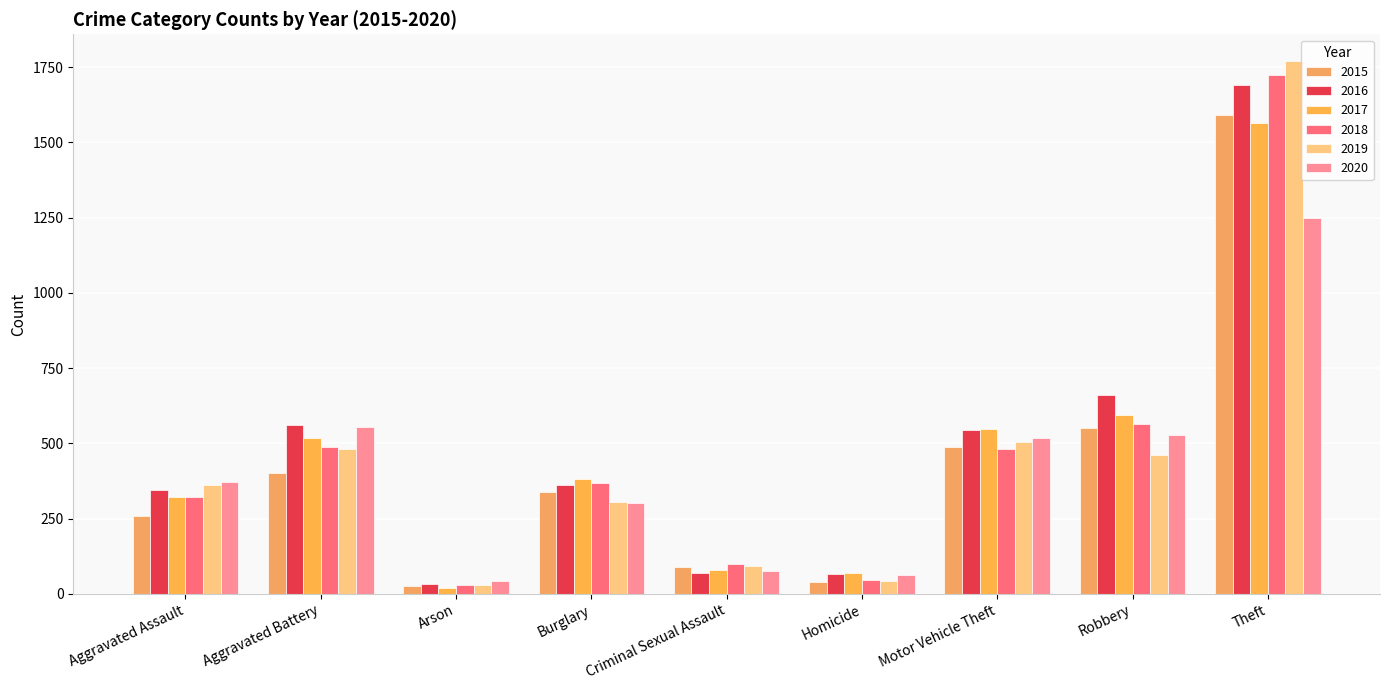

The 2017 series shows 216 at Motor Vehicle Theft. True or false?

False